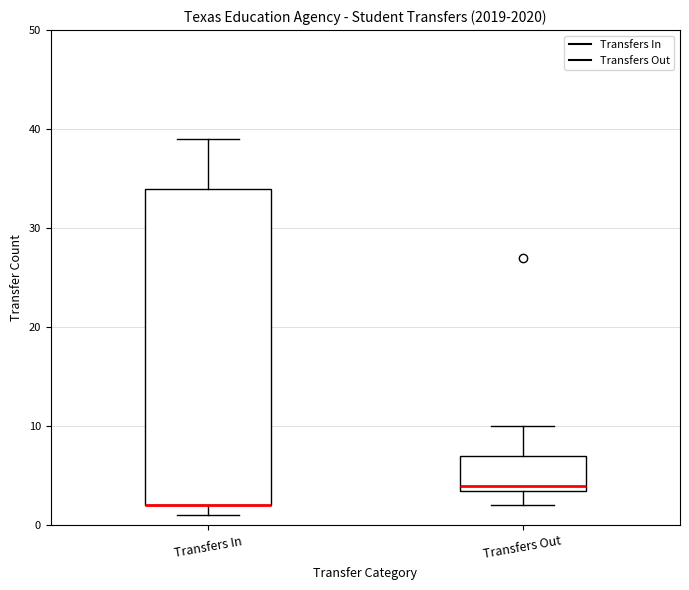

Comparing the boxes themselves (not the whiskers), which one is the tallest?

Transfers In